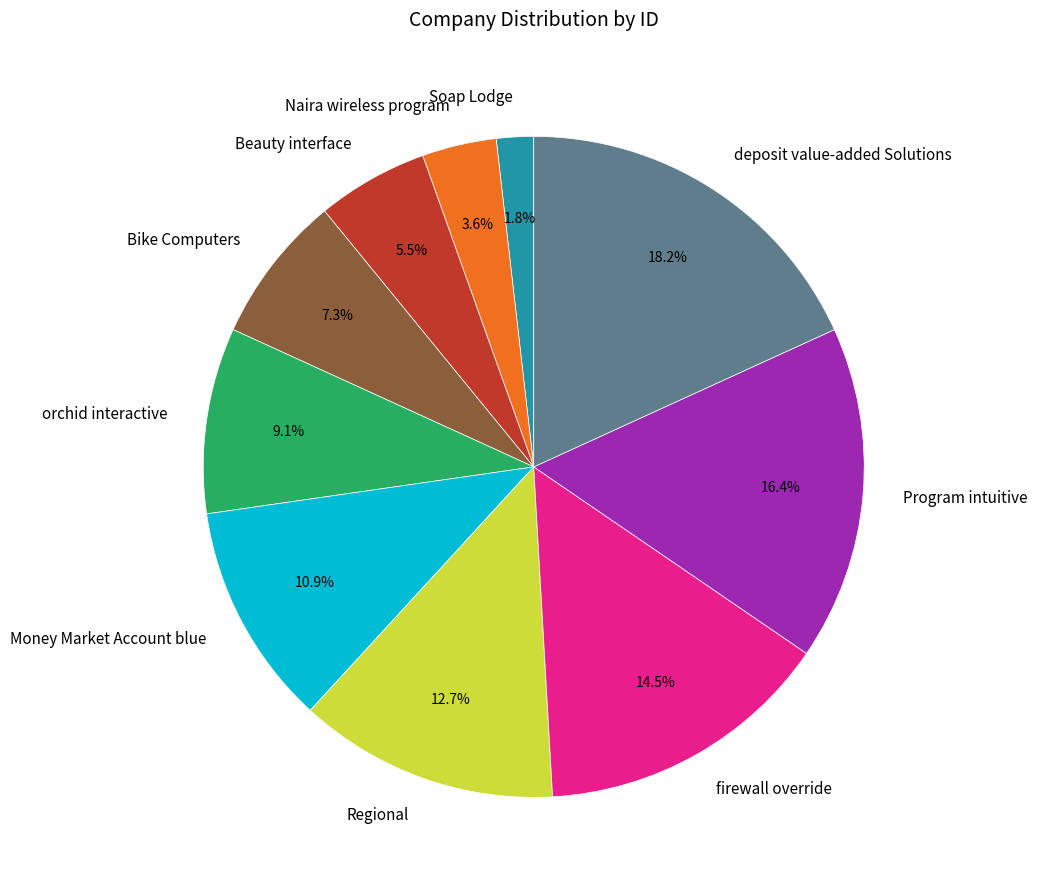

What percentage is NOT represented by orchid interactive?

90.9%